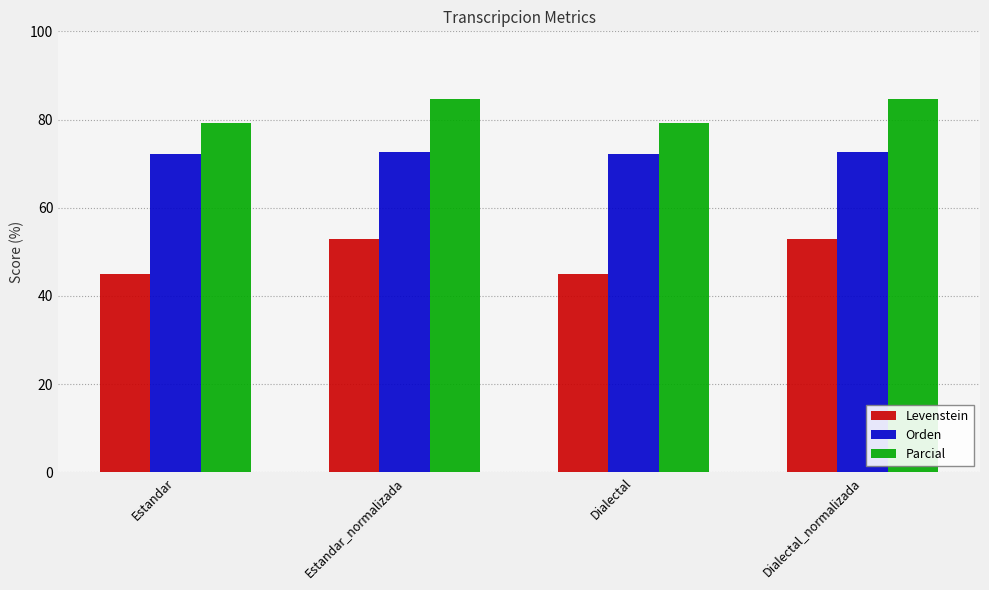

Which series has the largest total across all categories?

Parcial